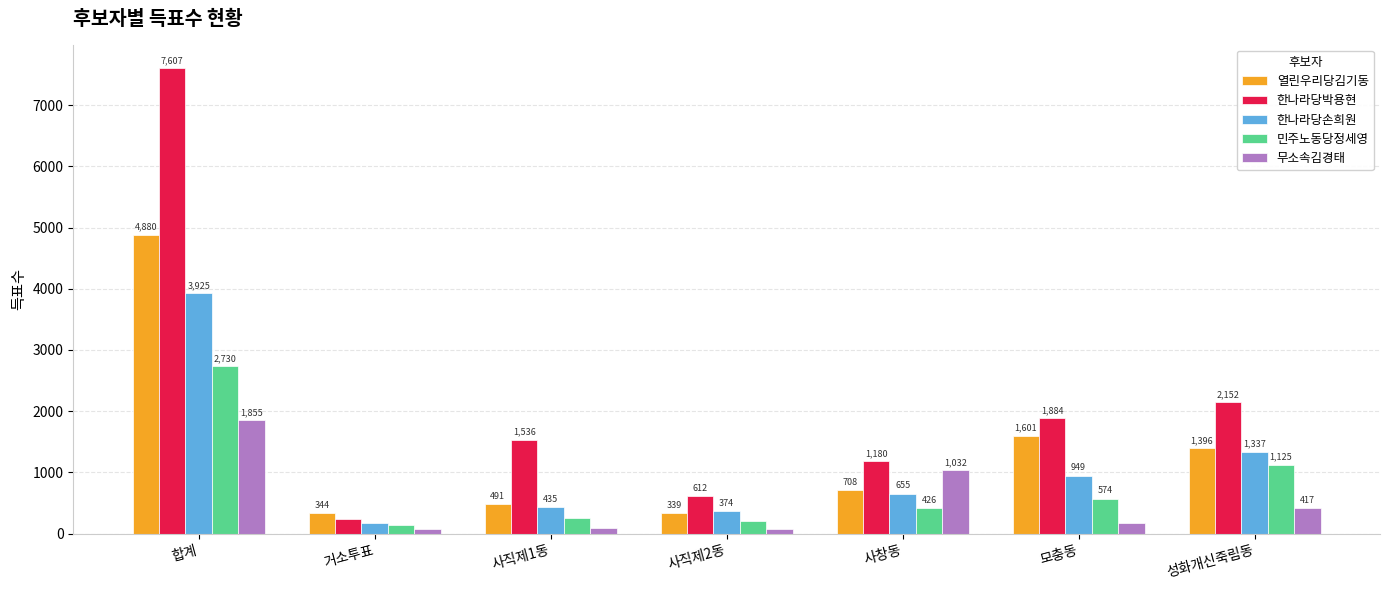

Rank the series by their average value, from highest to lowest.

한나라당박용현, 열린우리당김기동, 한나라당손희원, 민주노동당정세영, 무소속김경태